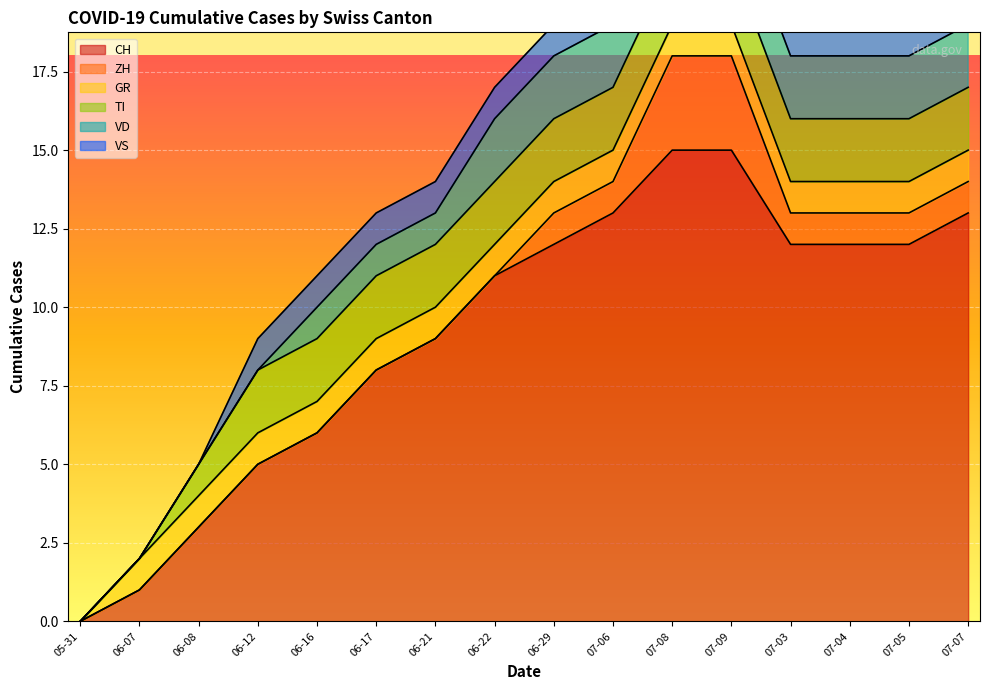

True or false: VS has more than 0 interior local peaks.

False